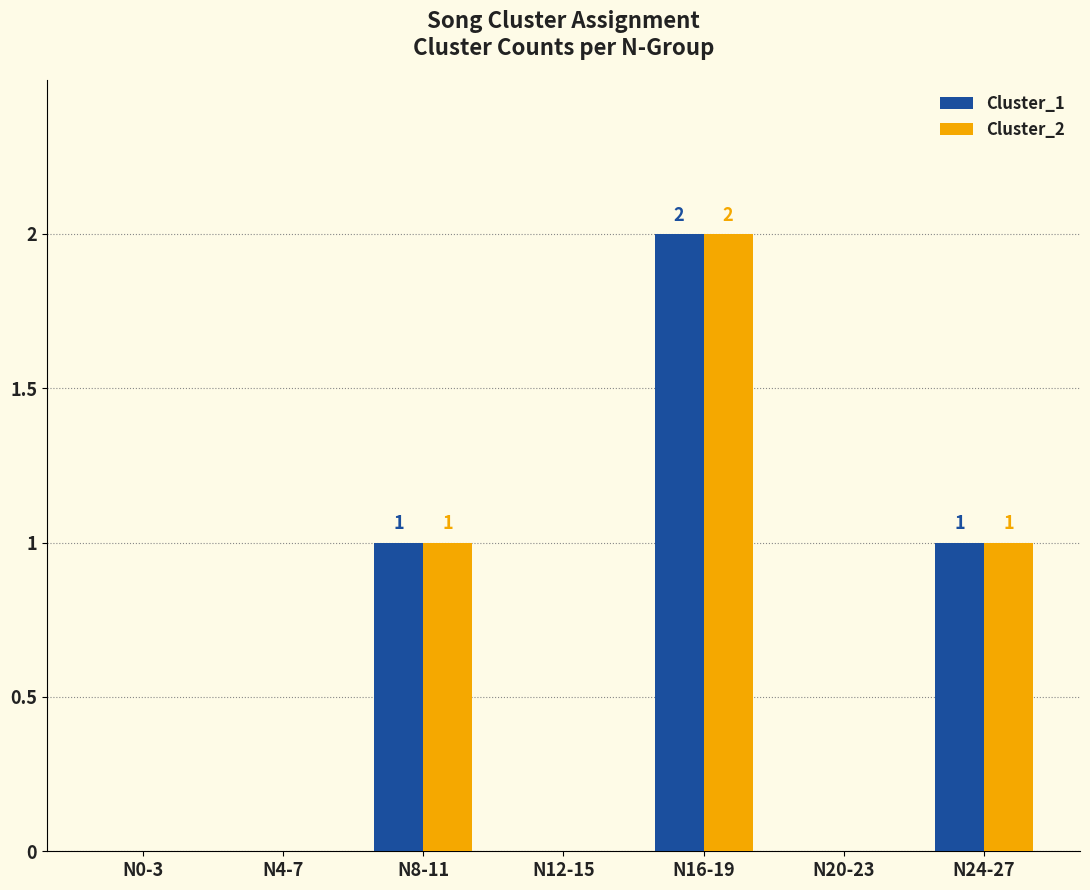

Is it true that Cluster_2 equals 0 at N12-15?

True